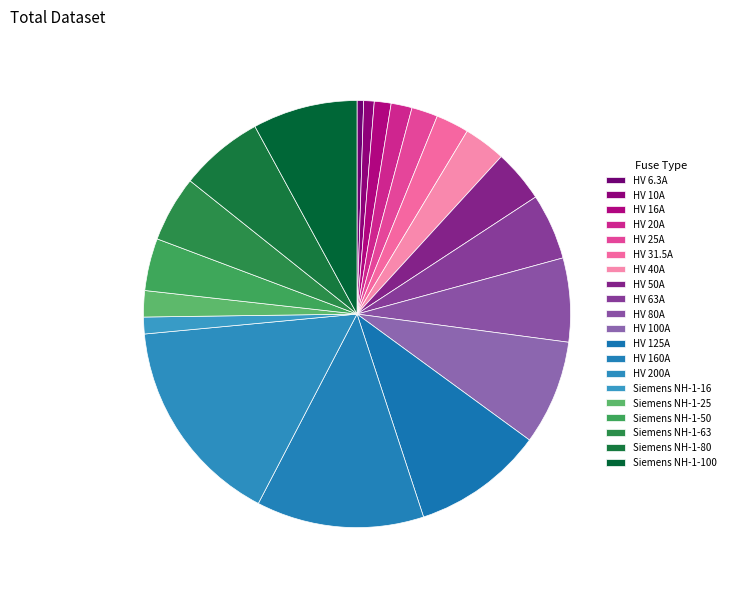

Is there any slice that represents more than half of the pie?

No